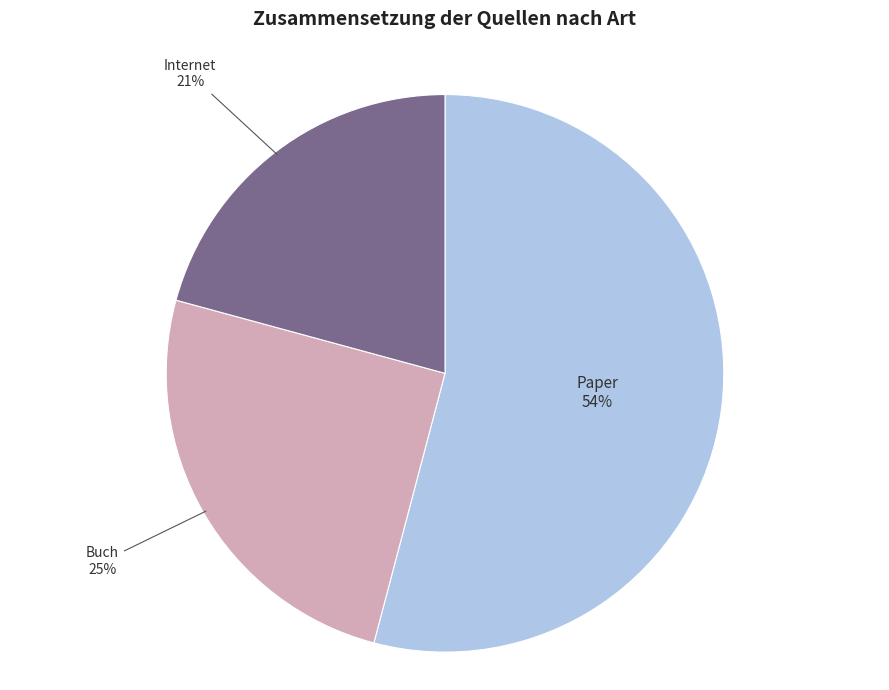

Do Internet and Buch together represent more than half of the pie?

No